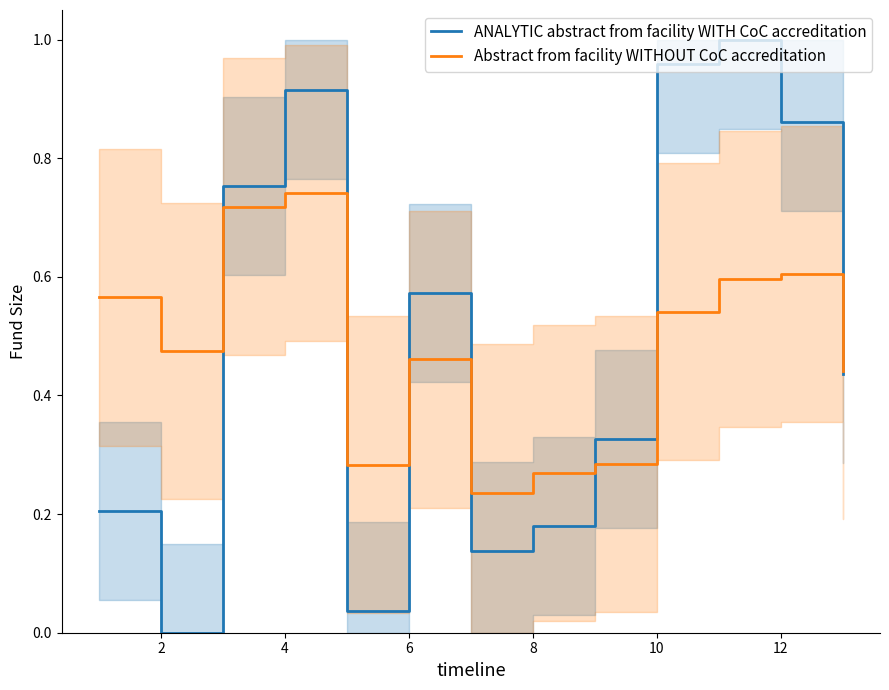

What is the value of the Abstract from facility WITHOUT CoC accreditation point at the 12th from the left?

0.6